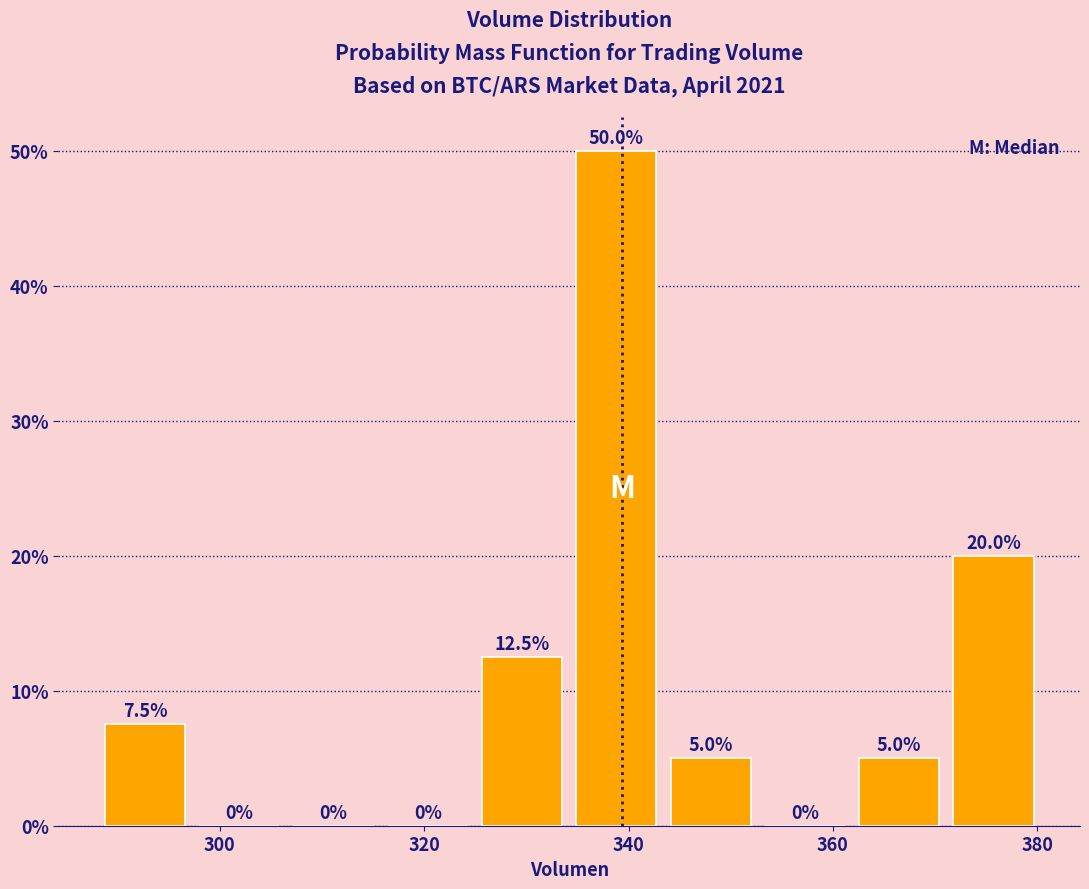

Reading left to right, list every bar in this chart as the range it spans on the x-axis followed by its height. The bar edges are not printed on the chart, so give them approximately, as read against the axis.

288 to 298: 7.5
298 to 306: 0.0
306 to 316: 0.0
316 to 324: 0.0
324 to 334: 12.5
334 to 344: 50.0
344 to 352: 5.0
352 to 362: 0.0
362 to 372: 5.0
372 to 380: 20.0